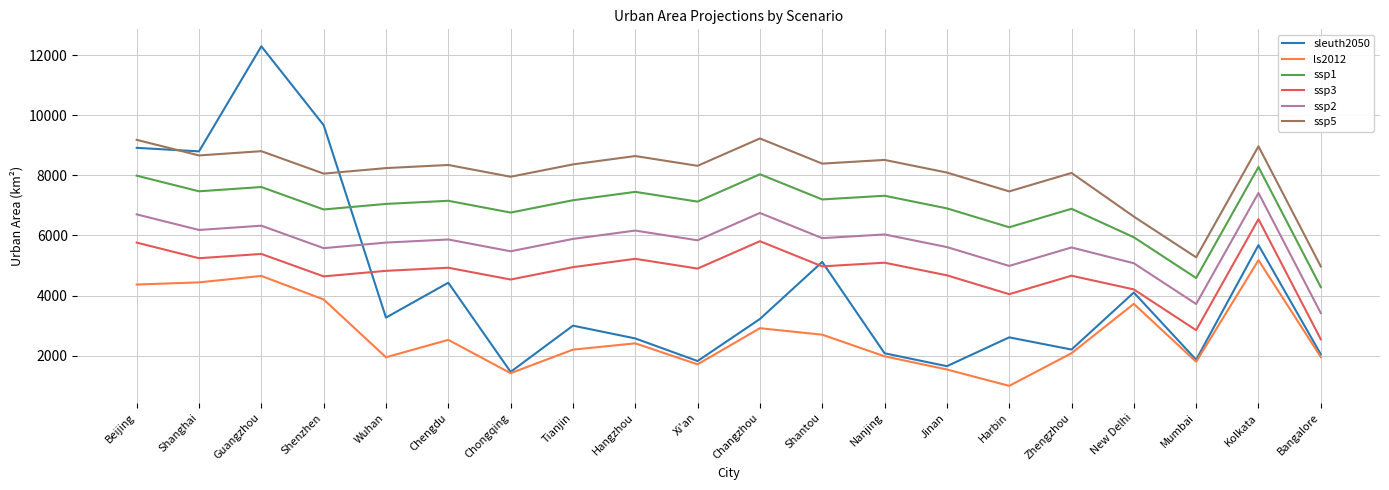

What is the difference between the highest and lowest values at Shantou?

5693.0